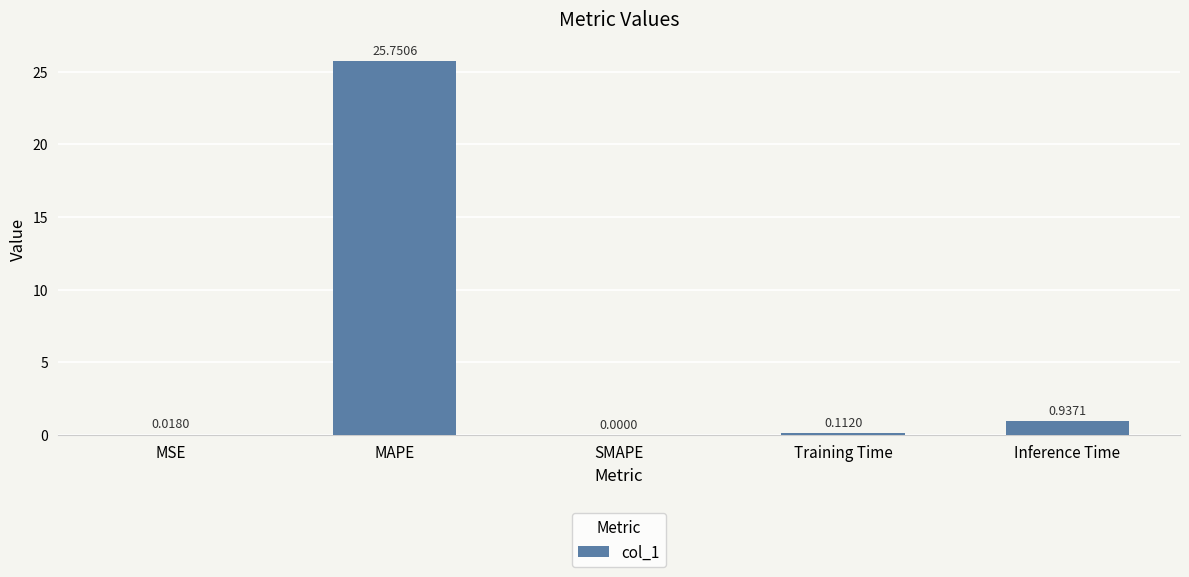

At which category does the chart reach its peak across all series?

MAPE